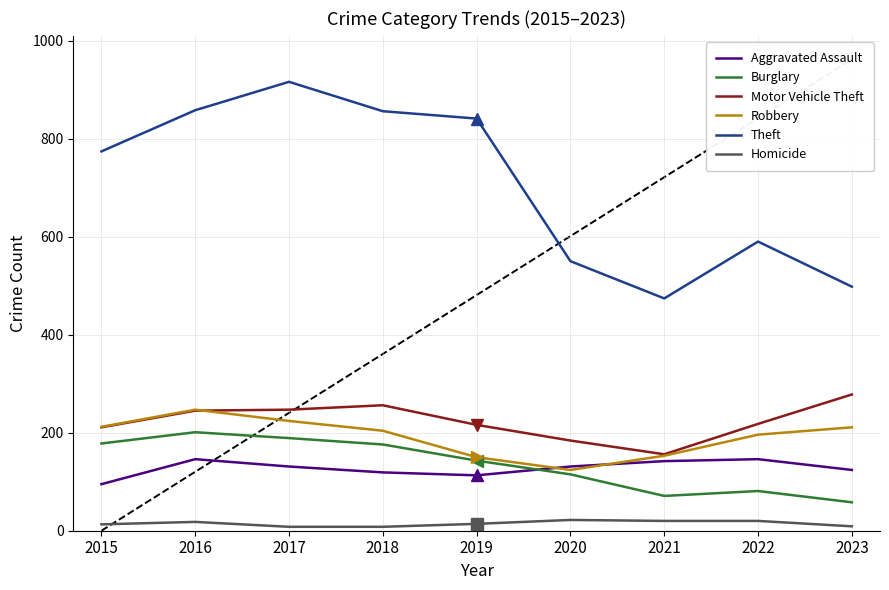

Between 2015 and 2016, which series saw the biggest shift?

Theft